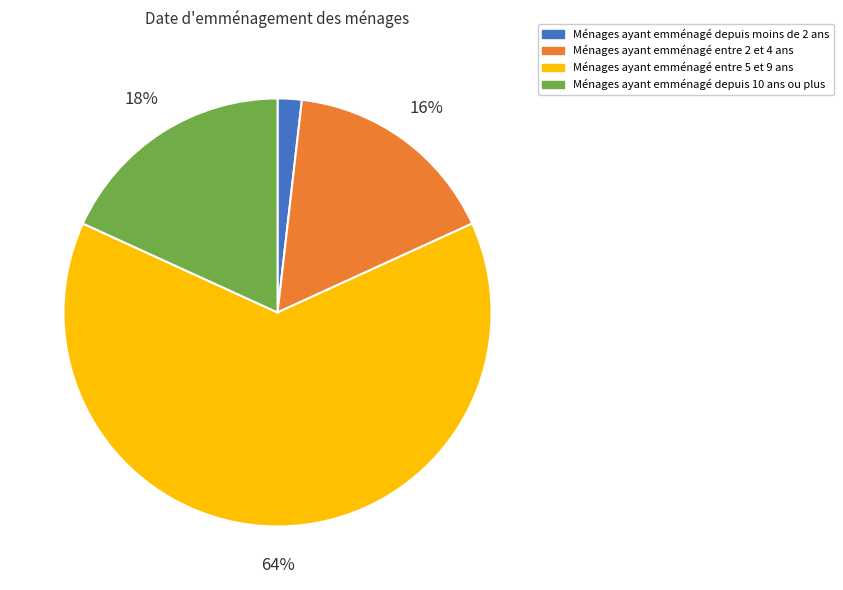

Rank the categories by value from lowest to highest.

Ménages ayant emménagé depuis moins de 2 ans, Ménages ayant emménagé entre 2 et 4 ans, Ménages ayant emménagé depuis 10 ans ou plus, Ménages ayant emménagé entre 5 et 9 ans